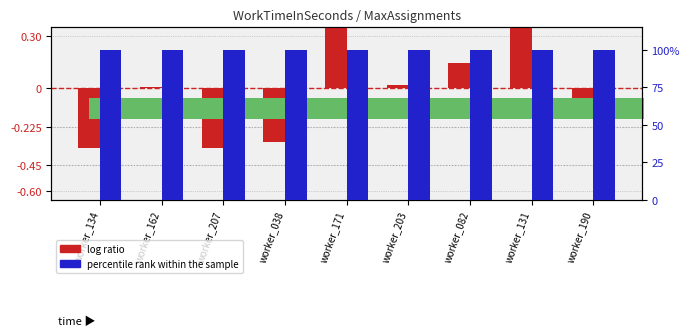

How many bars are there in each group?

2